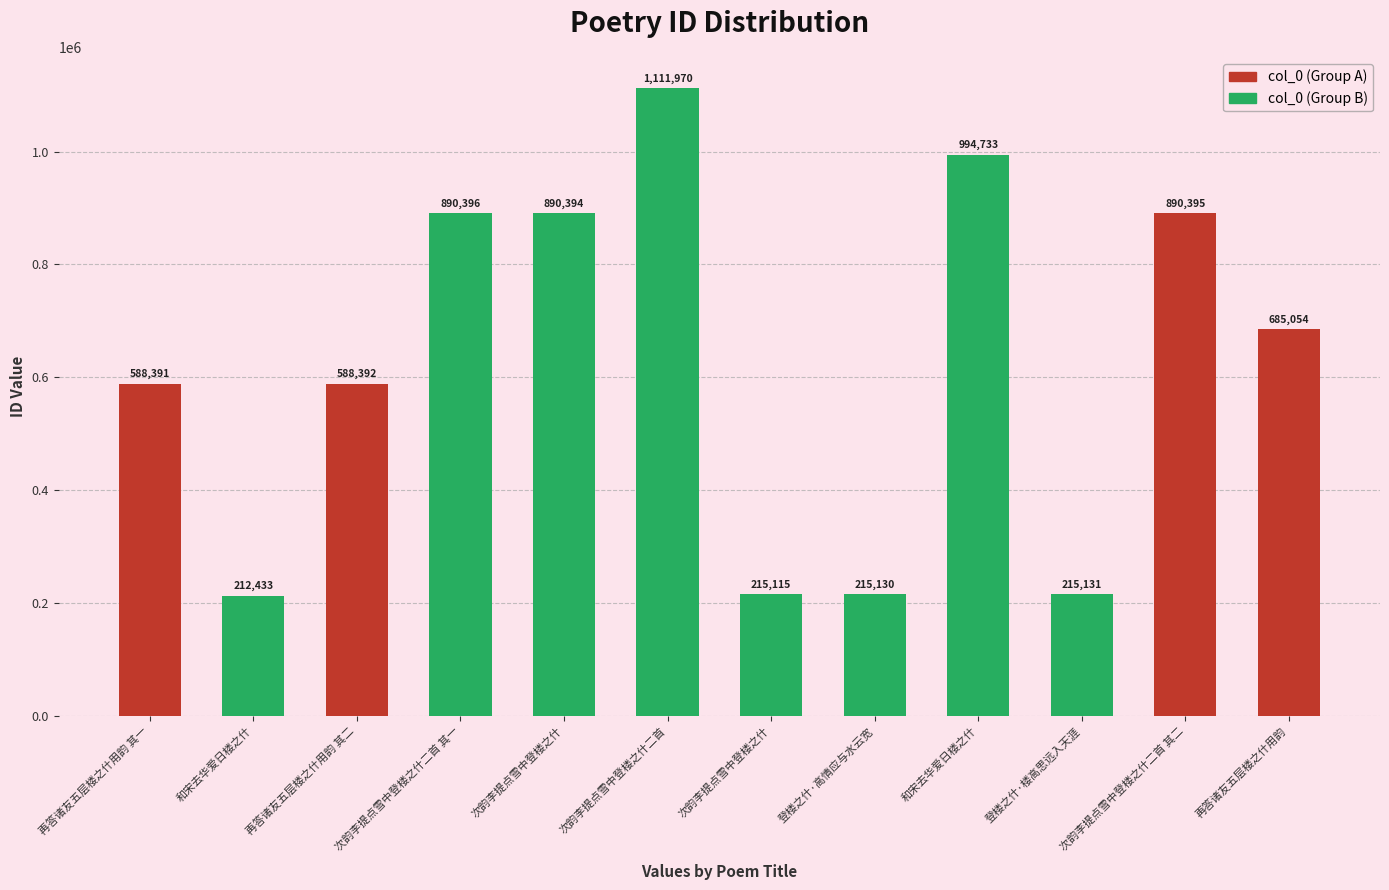

How many bars are there in total?

12